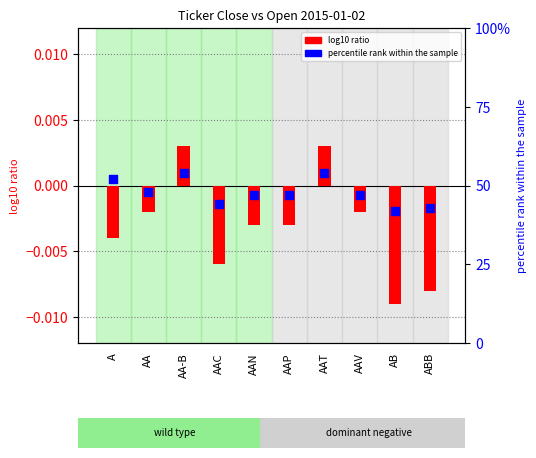

What are all the series names shown in the legend?

log10 ratio, percentile rank within the sample